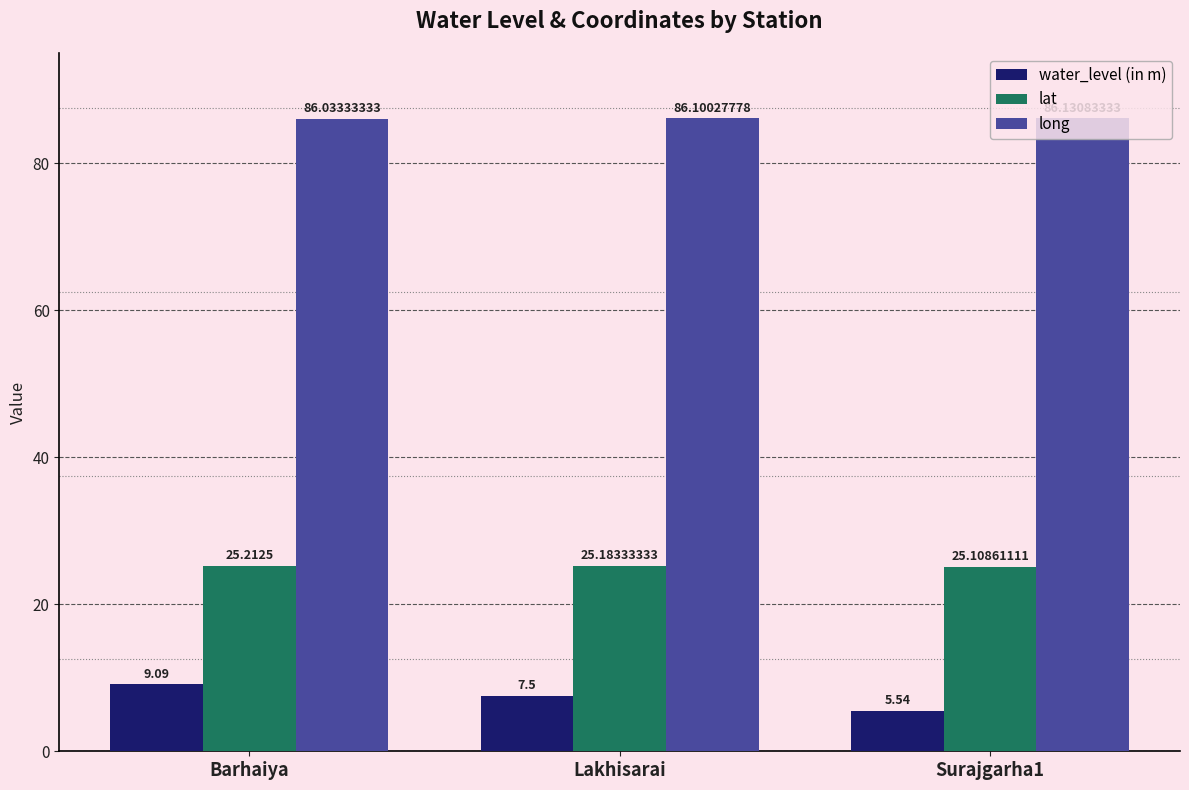

At how many categories does at least one series exceed 34?

3